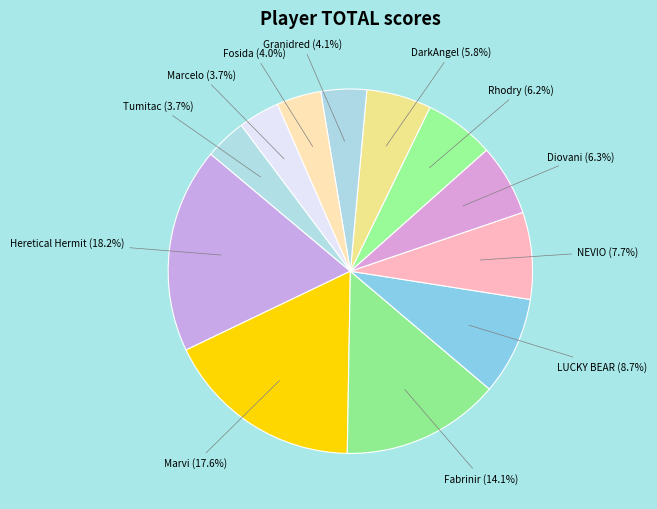

Count the number of slices in the pie.

12